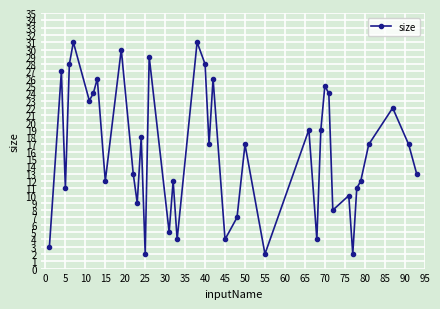

What is the value of the 16th point from the left?

5